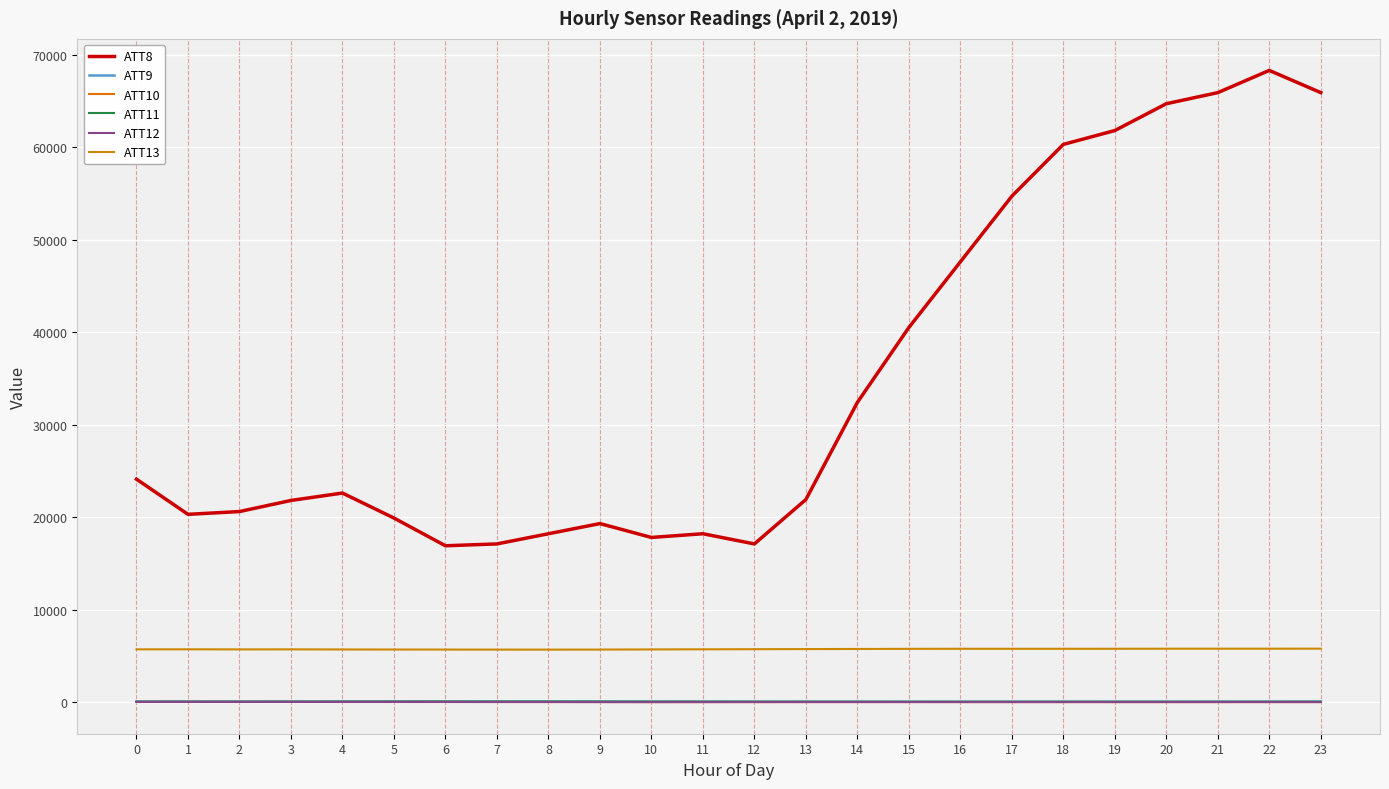

Which series changed the most between 3 and 22?

ATT8